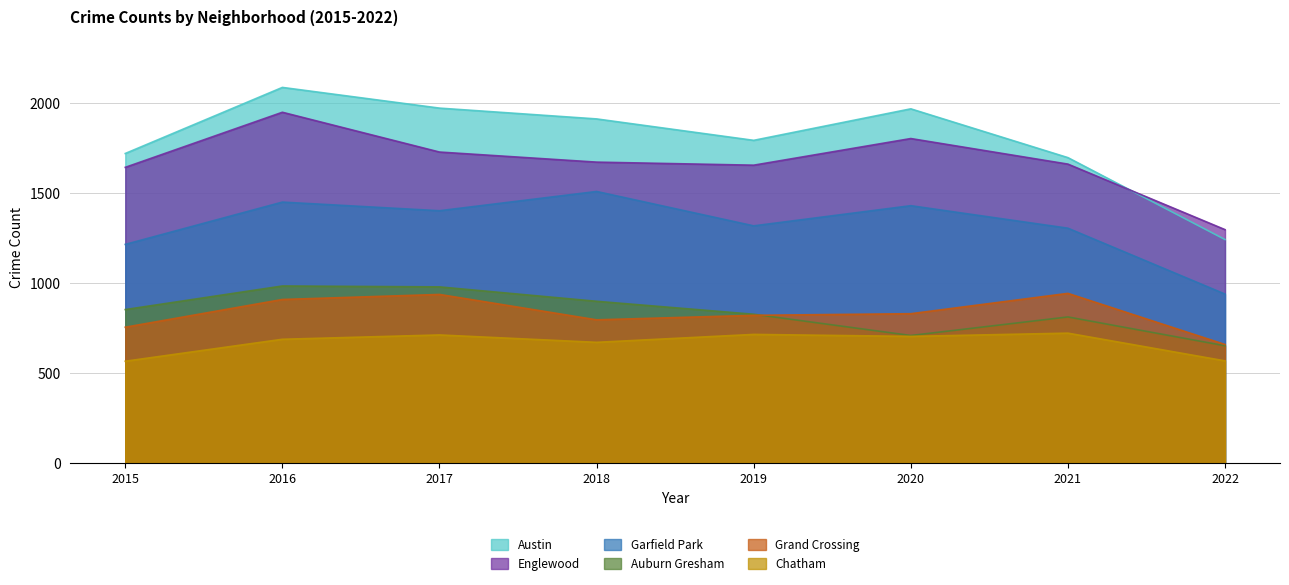

True or false: Englewood and Auburn Gresham cross at least once.

False